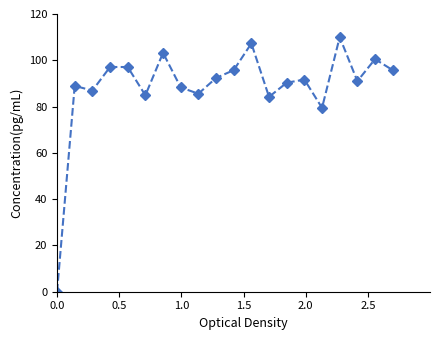

What is the difference between the second highest and minimum values?

107.3